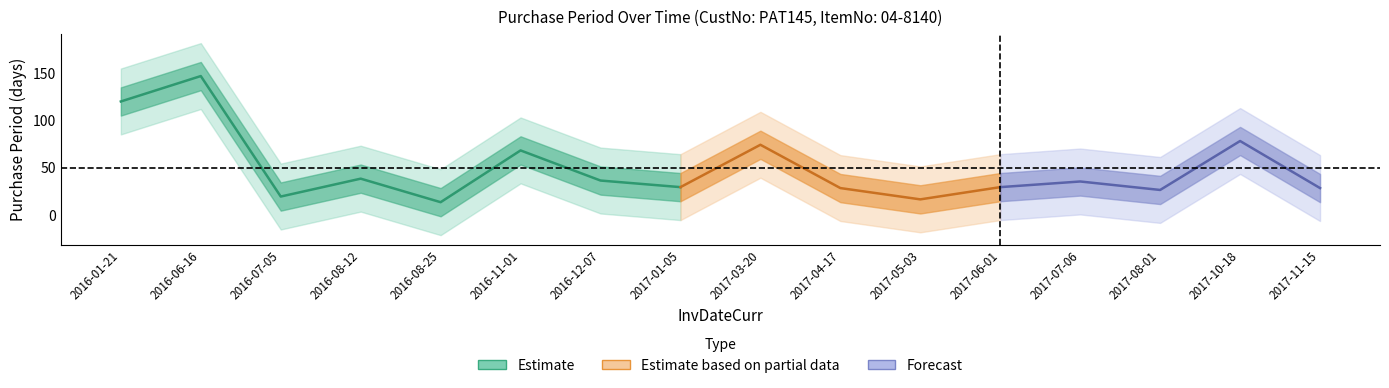

The chart shows a value of 16 at 2017-05-03. True or false?

True